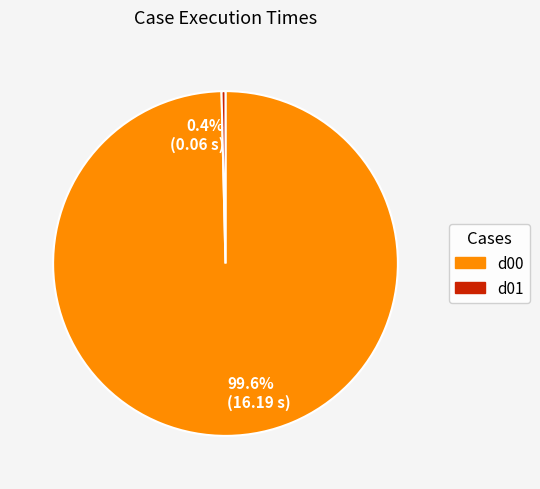

Which category has the biggest portion of the pie?

d00